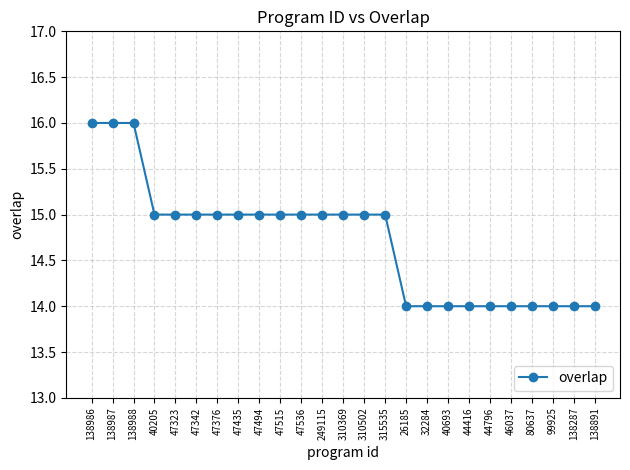

What position from the right is 47536?

15